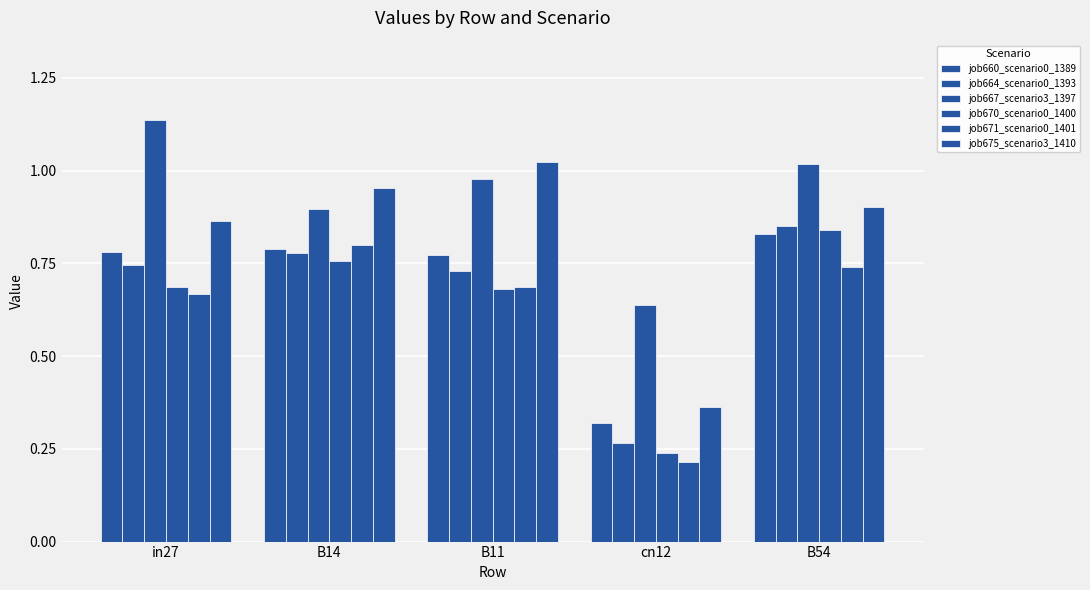

What is the minimum value shown in the chart?

0.2